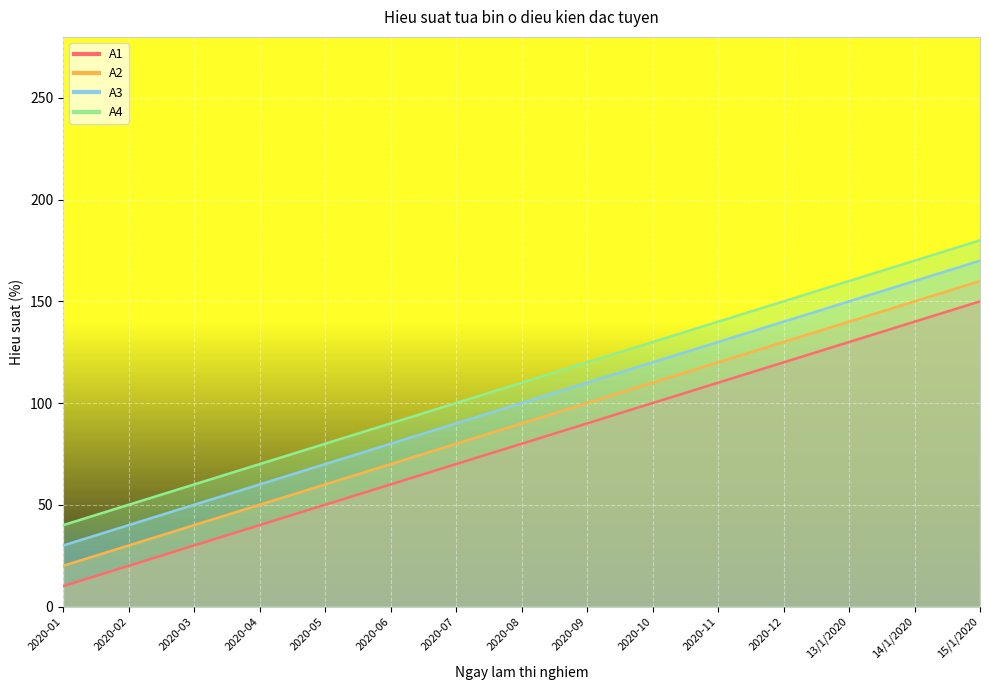

Is it true that A2 equals 100 at 2020-09?

True